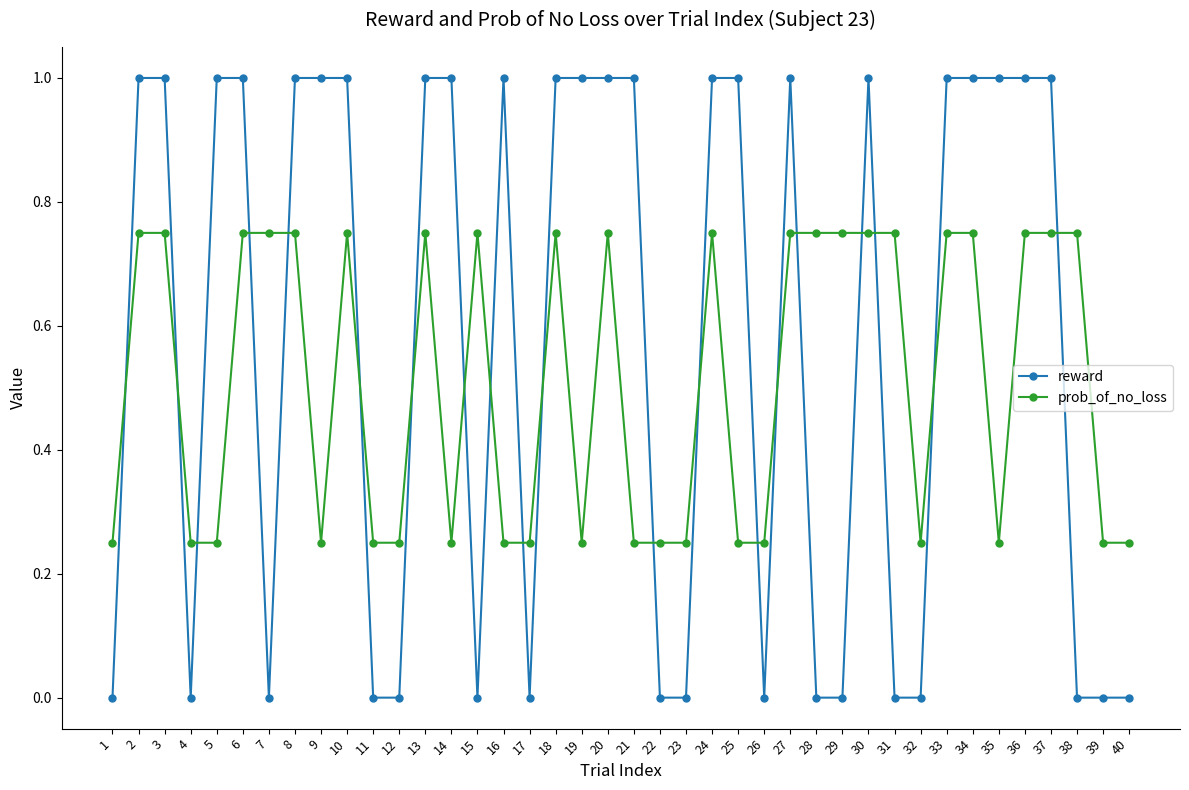

Is the value of prob_of_no_loss at 7 greater than the value of reward at 11?

Yes